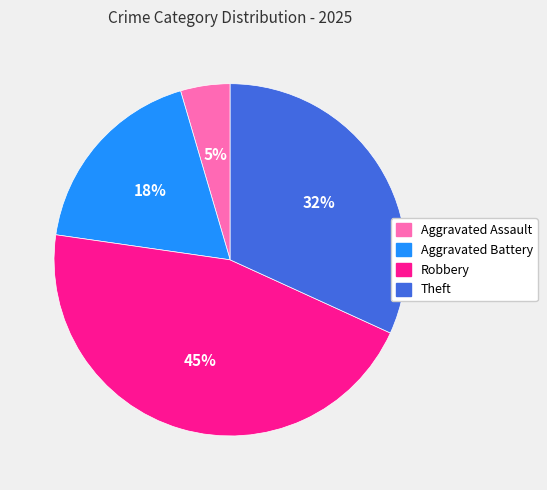

Which category has the biggest portion of the pie?

Robbery